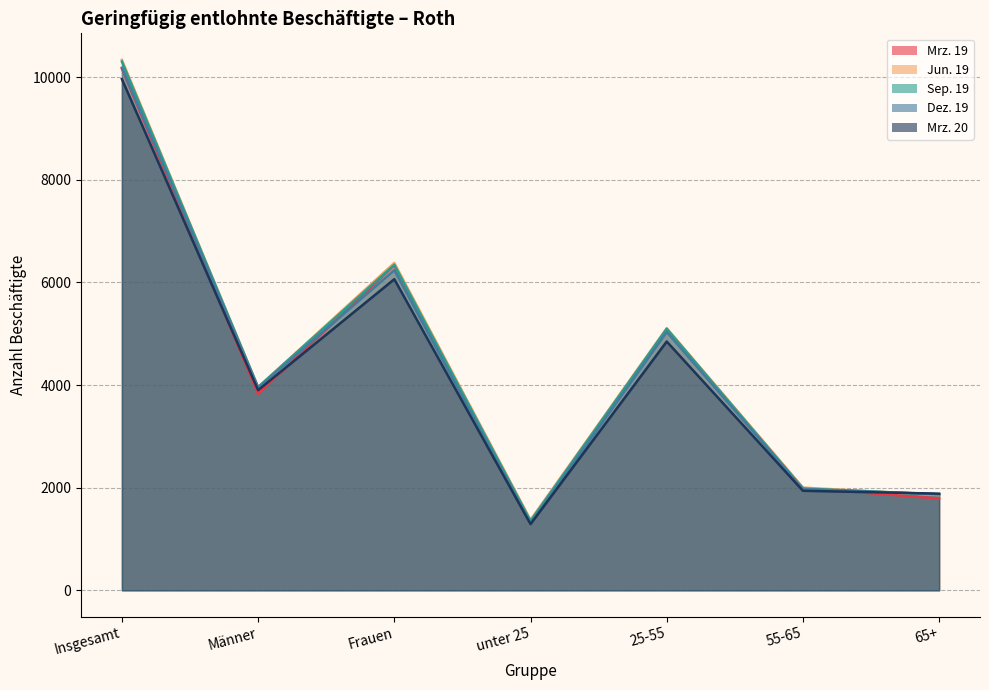

Which series has the widest spread of values?

Jun. 19